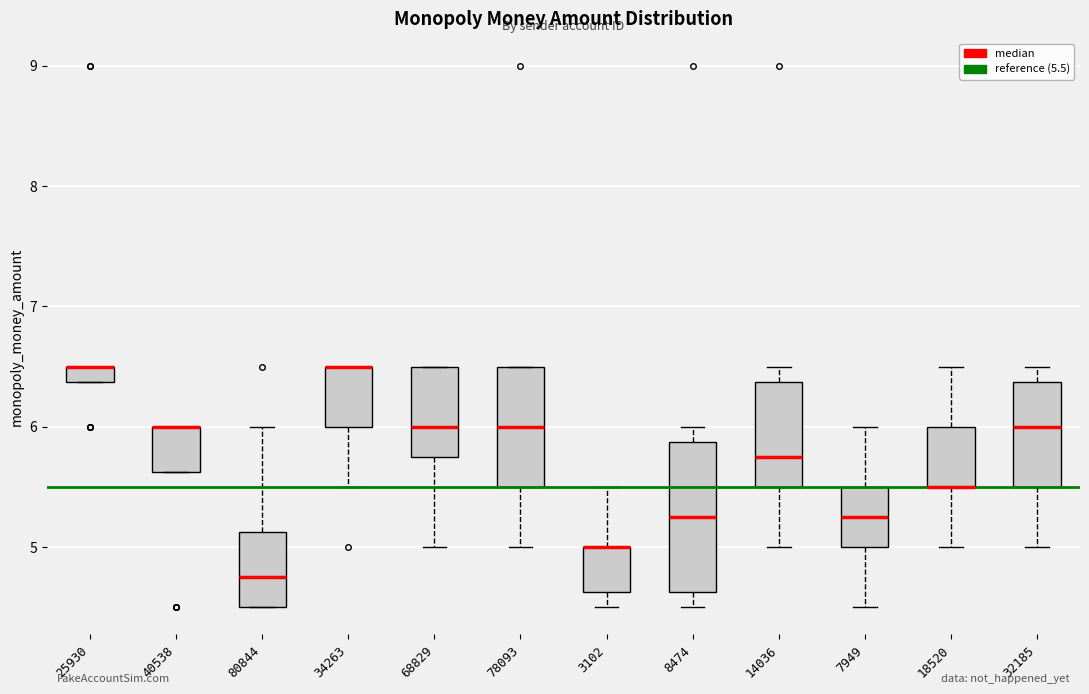

Comparing the boxes themselves (not the whiskers), which one is the tallest?

8474